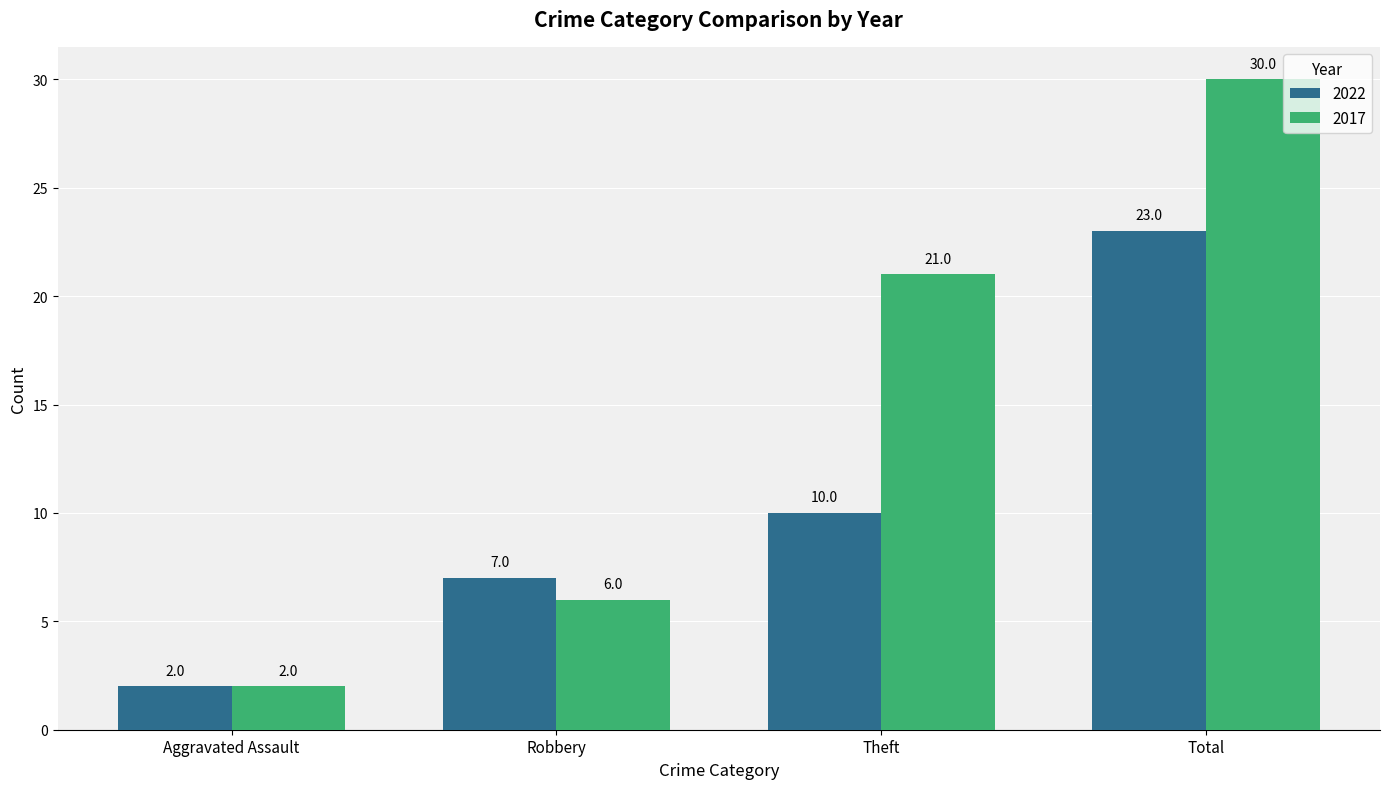

What is the value of the 2017 bar at the 2nd from the left?

6